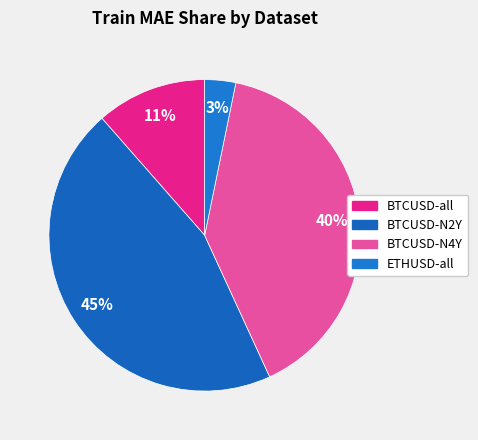

What percentage is the BTCUSD-all slice, to the nearest percent?

11%